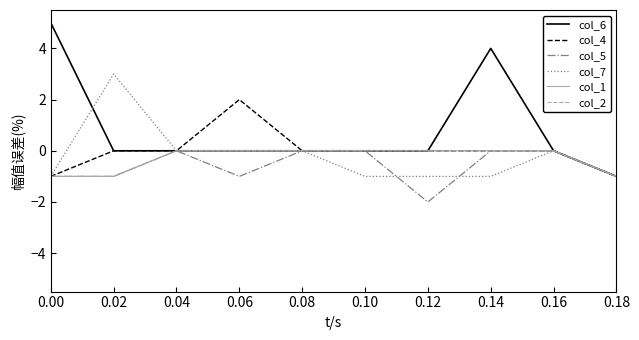

Rank the series by their maximum value, from lowest to highest.

col_5, col_1, col_2, col_4, col_7, col_6